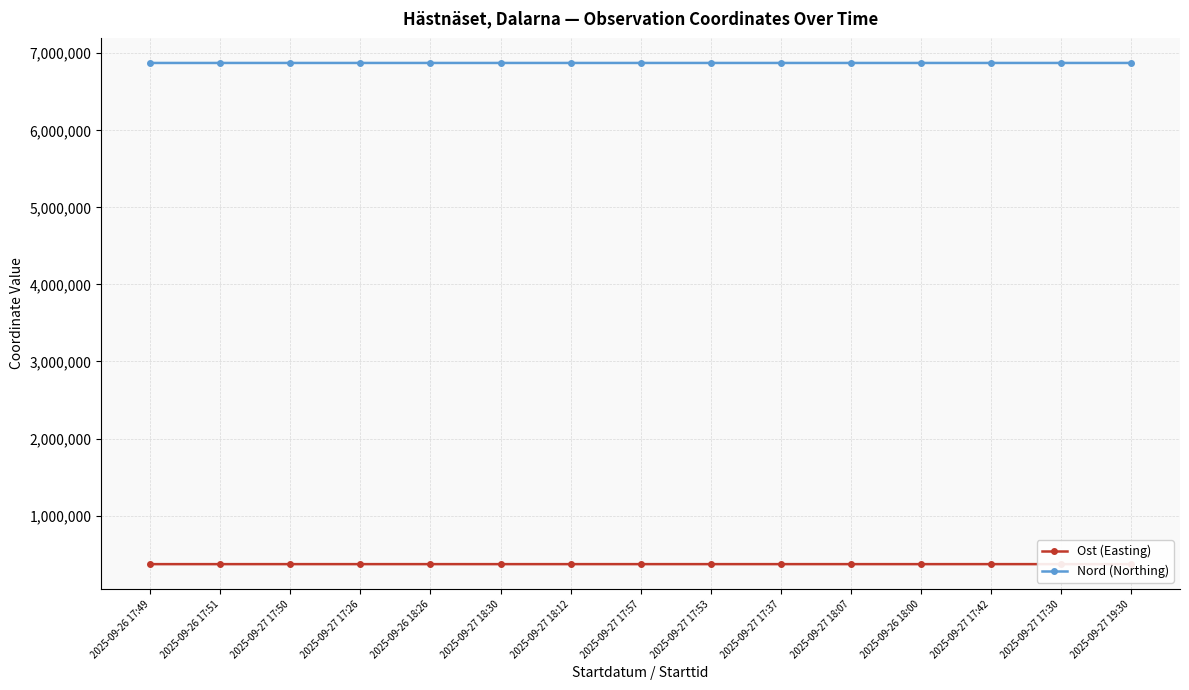

What is the difference between the Nord (Northing) values at 2025-09-27 17:37 and 2025-09-27 17:57?

11